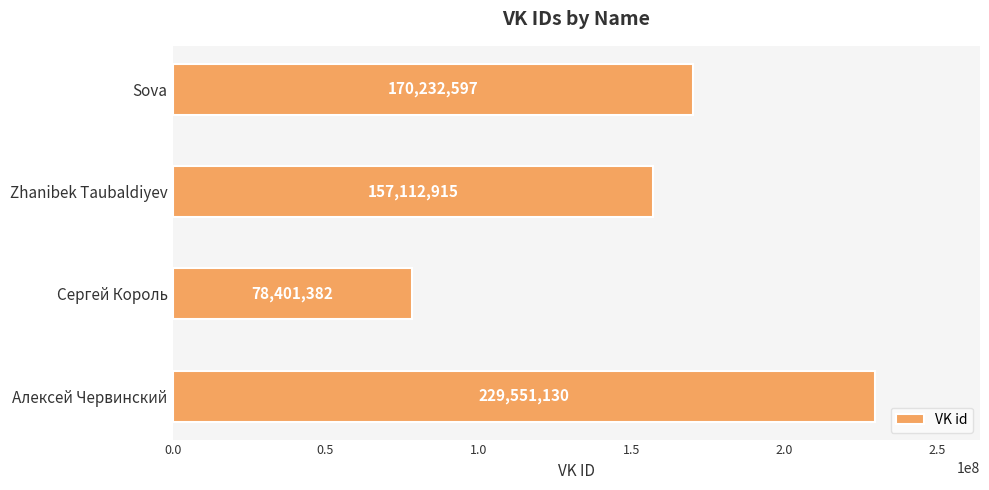

The chart shows a value of 229551130 at Алексей Червинский. True or false?

True